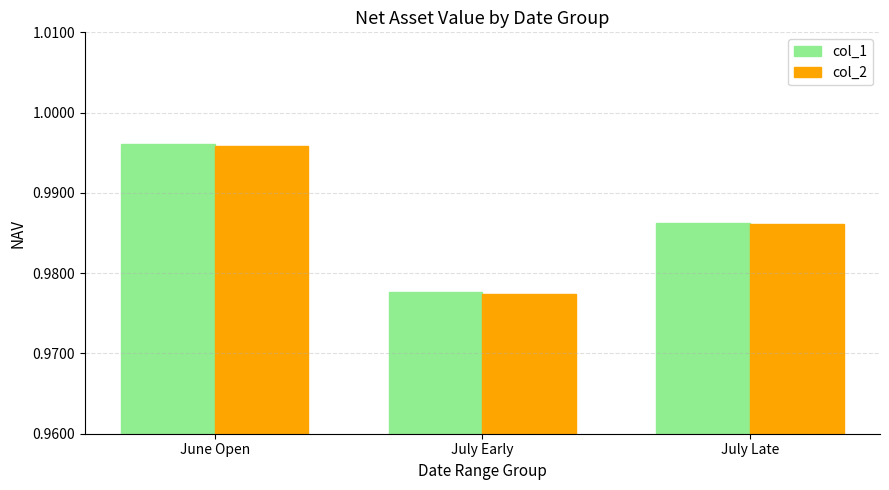

At which category does the chart reach its minimum across all series?

July Early